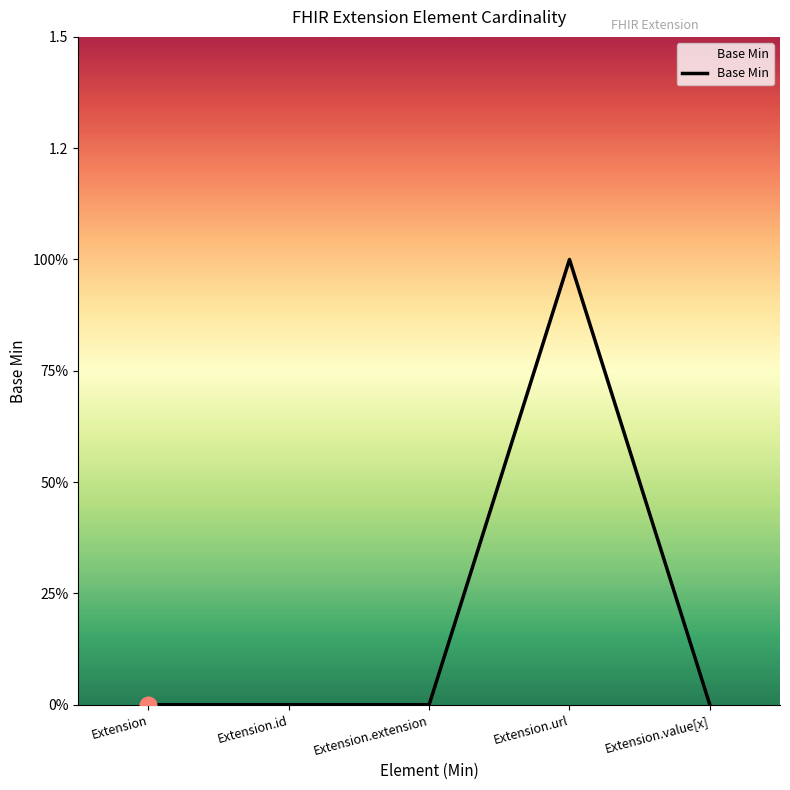

Is this an area chart (filled region under the line)?

Yes